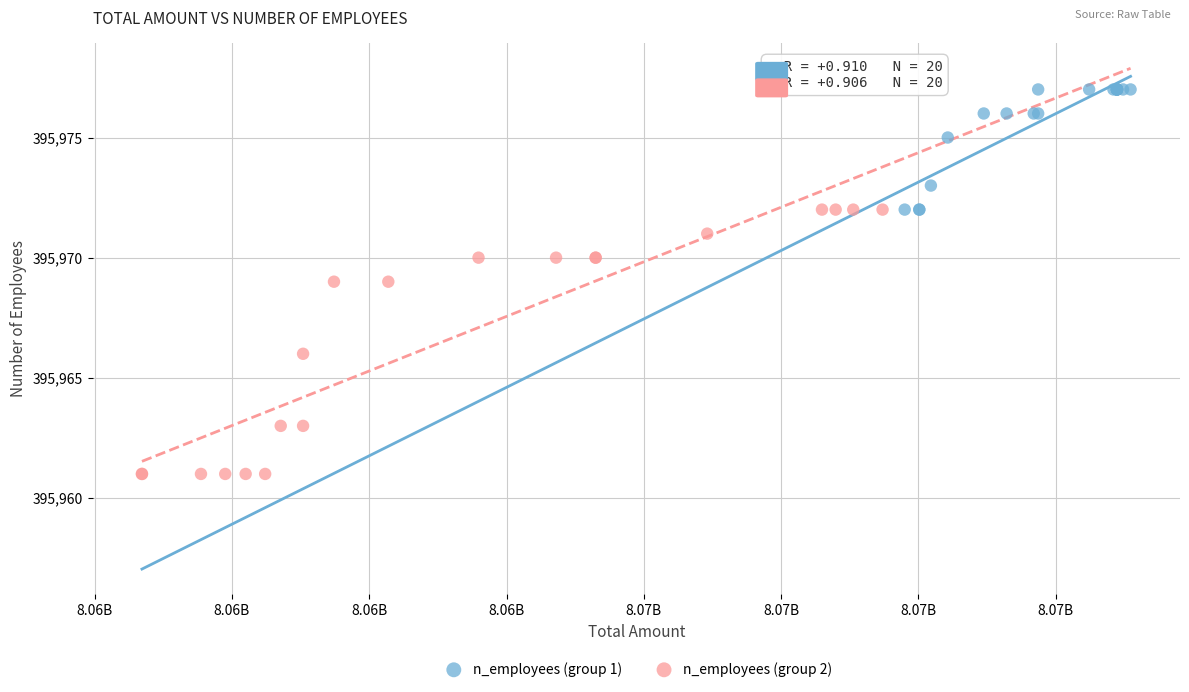

What are all the series names shown in the legend?

n_employees (group 1), n_employees (group 2)